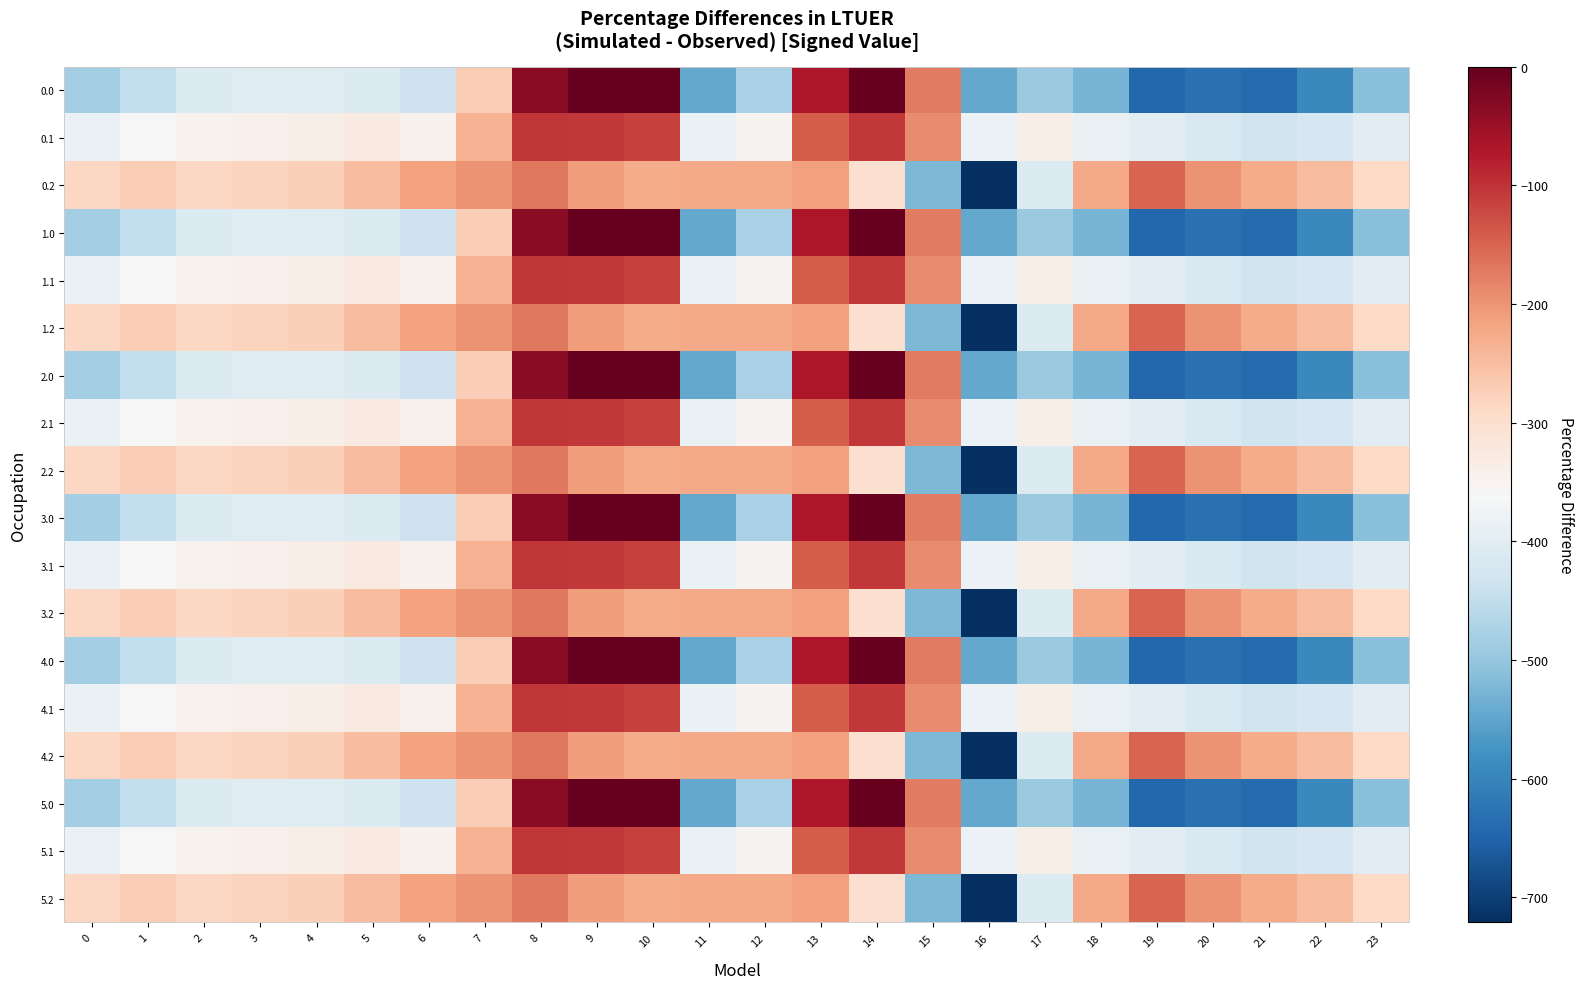

At which category is the sum across all series the highest?

8